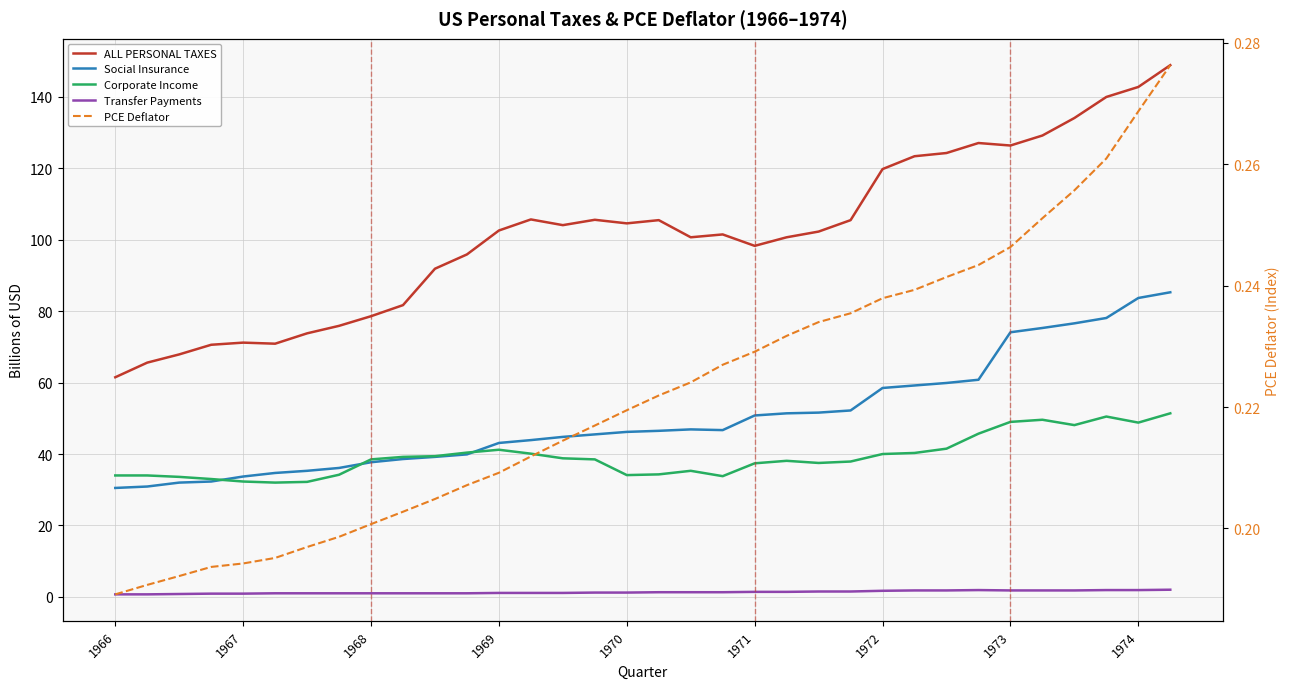

How many series are shown in this chart?

5